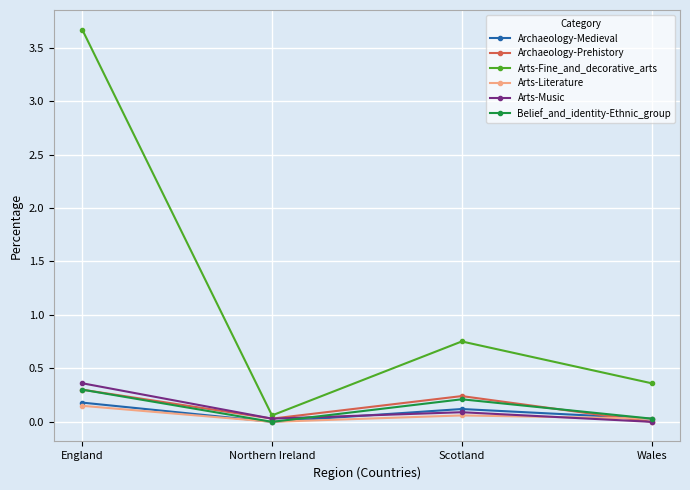

List the labels in order of Arts-Fine_and_decorative_arts value, largest first.

England, Scotland, Wales, Northern Ireland